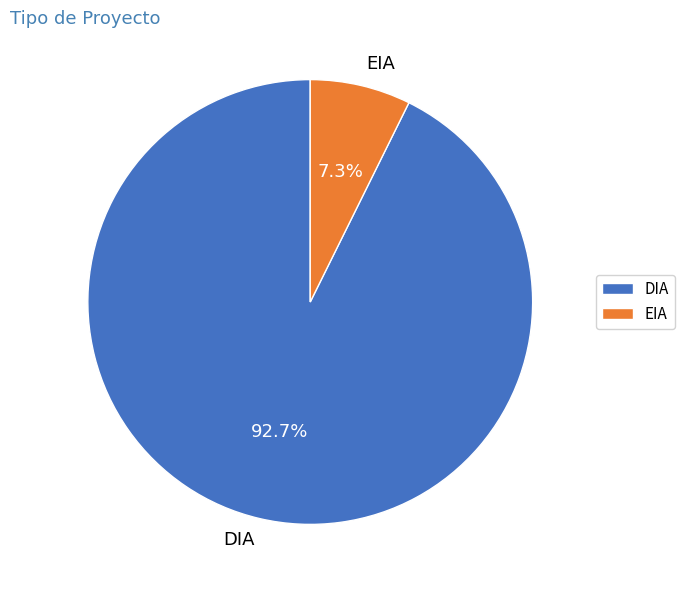

To the nearest percent, what portion does DIA represent?

93%